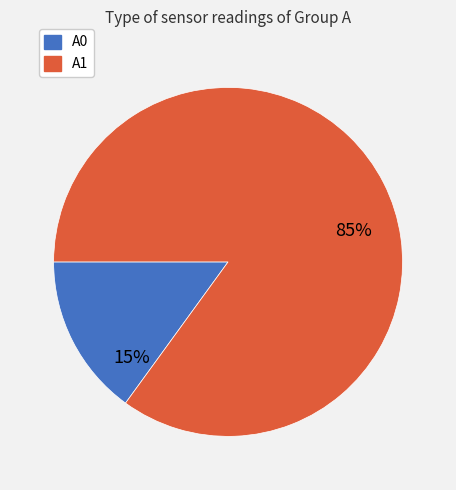

What is the smallest slice in the pie chart?

A0